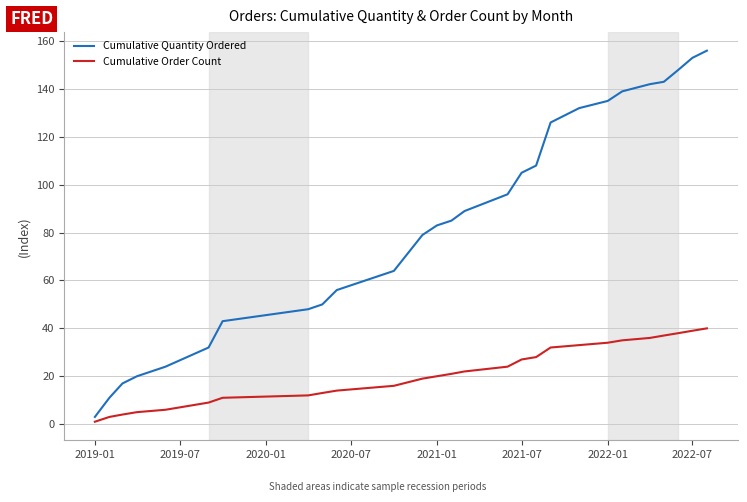

How many series are shown in this chart?

2